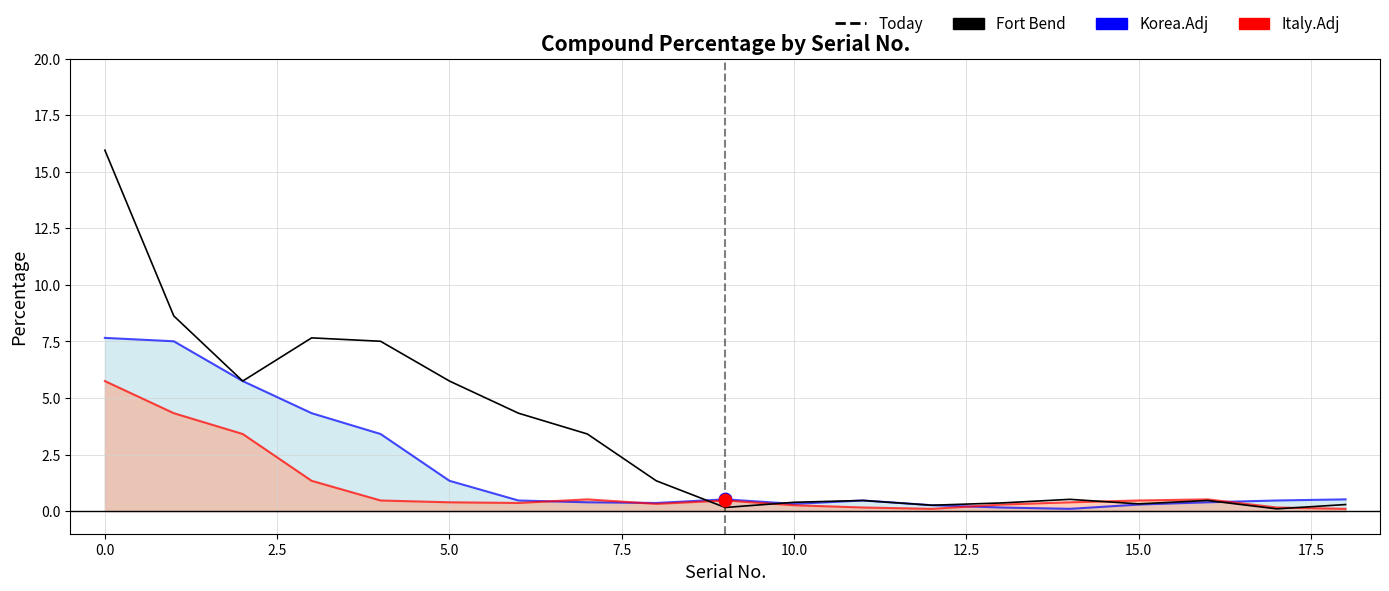

Which series has the largest Y range (max minus min)?

Fort Bend